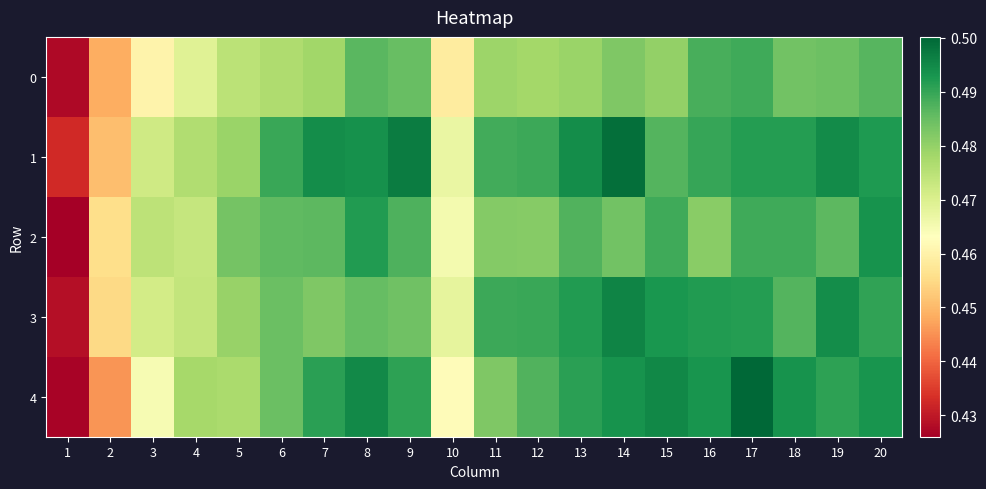

Which series has the largest range (max minus min)?

4